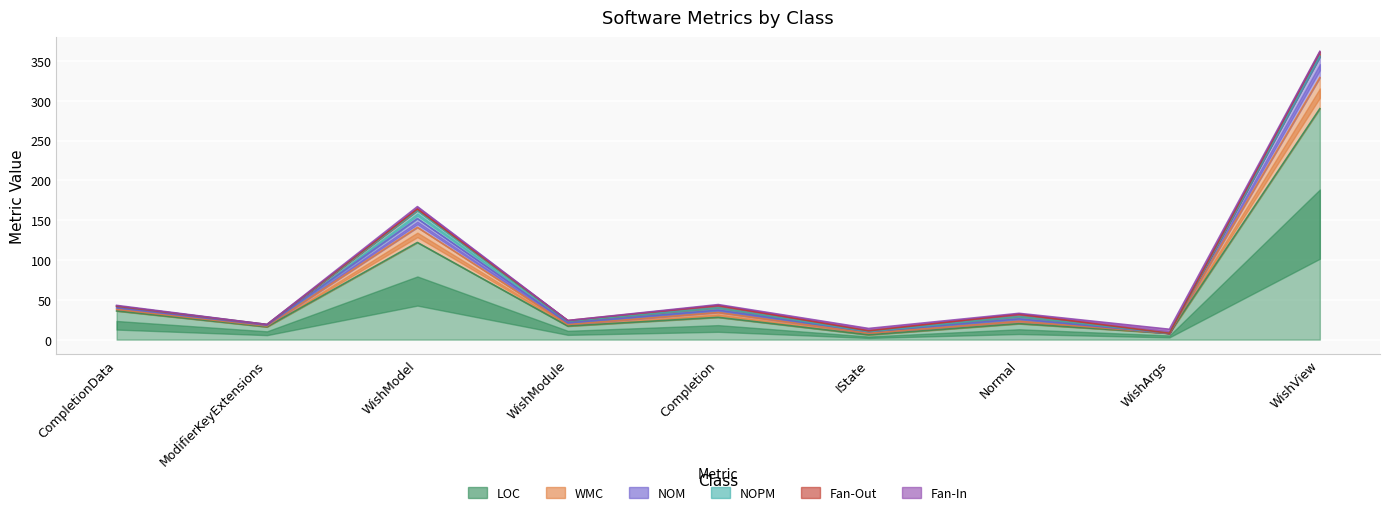

In LOC, how many points are higher than both neighbors (excluding endpoints)?

3